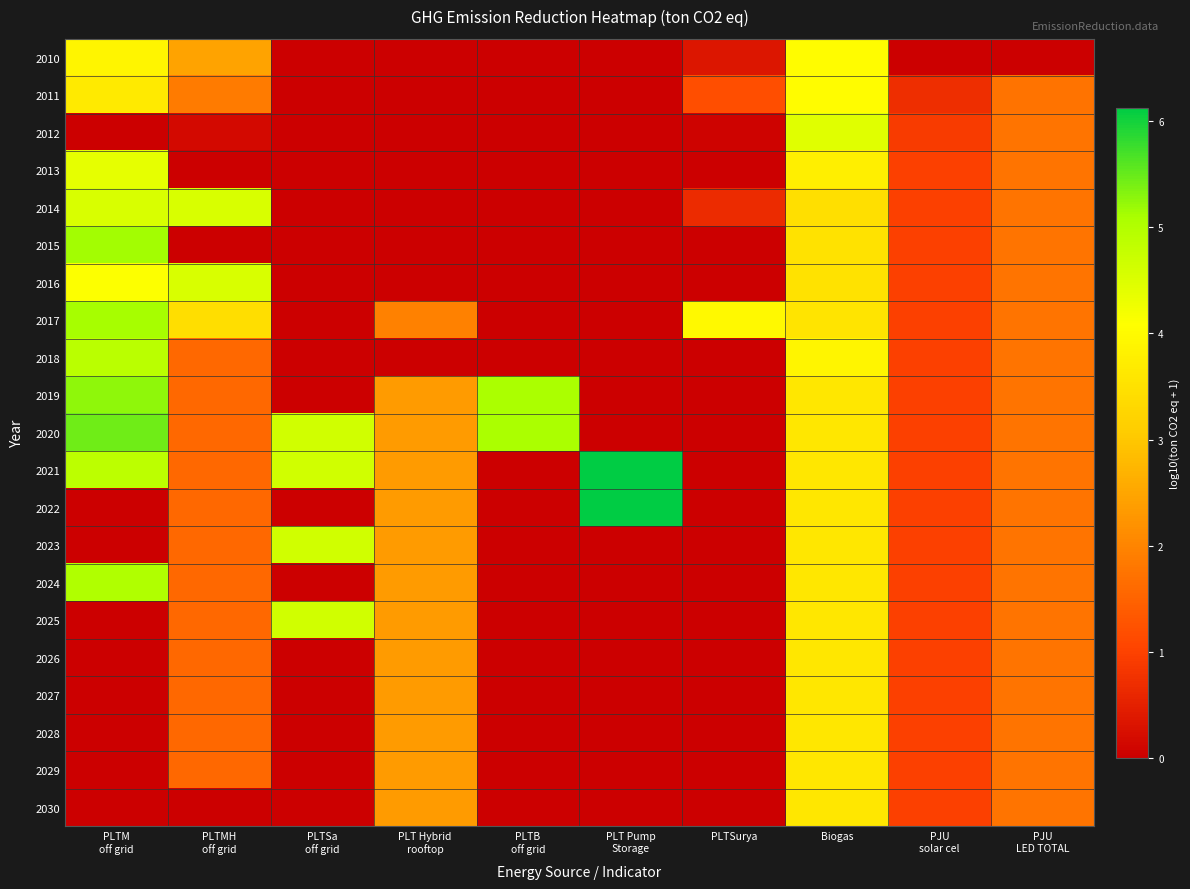

List the series in order of their peak value, lowest first.

2026, 2027, 2028, 2029, 2030, 2010, 2011, 2013, 2012, 2014, 2016, 2023, 2025, 2018, 2024, 2017, 2015, 2019, 2020, 2021, 2022